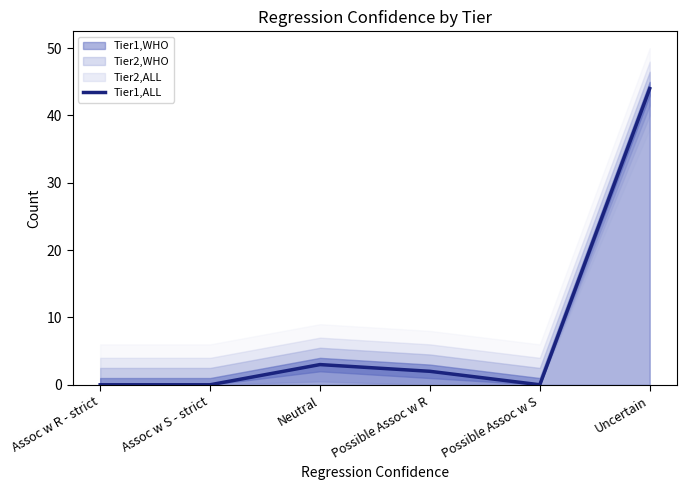

Count the number of values greater than 2.

2